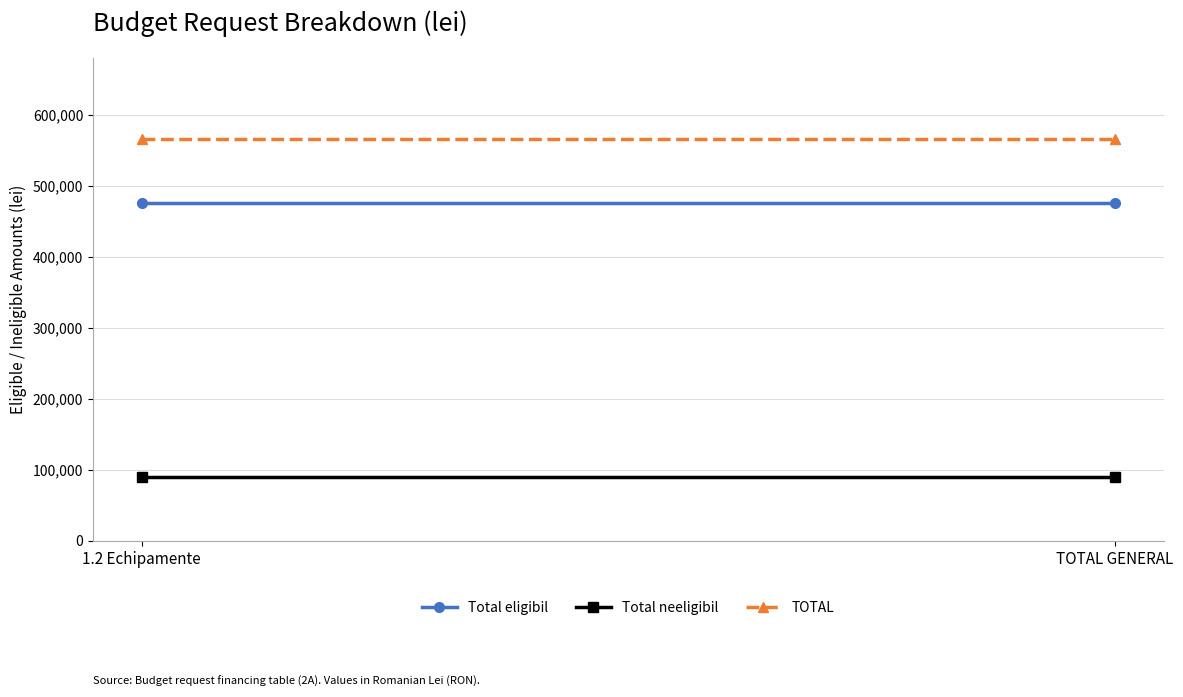

What position from the right is 1.2 Echipamente?

2